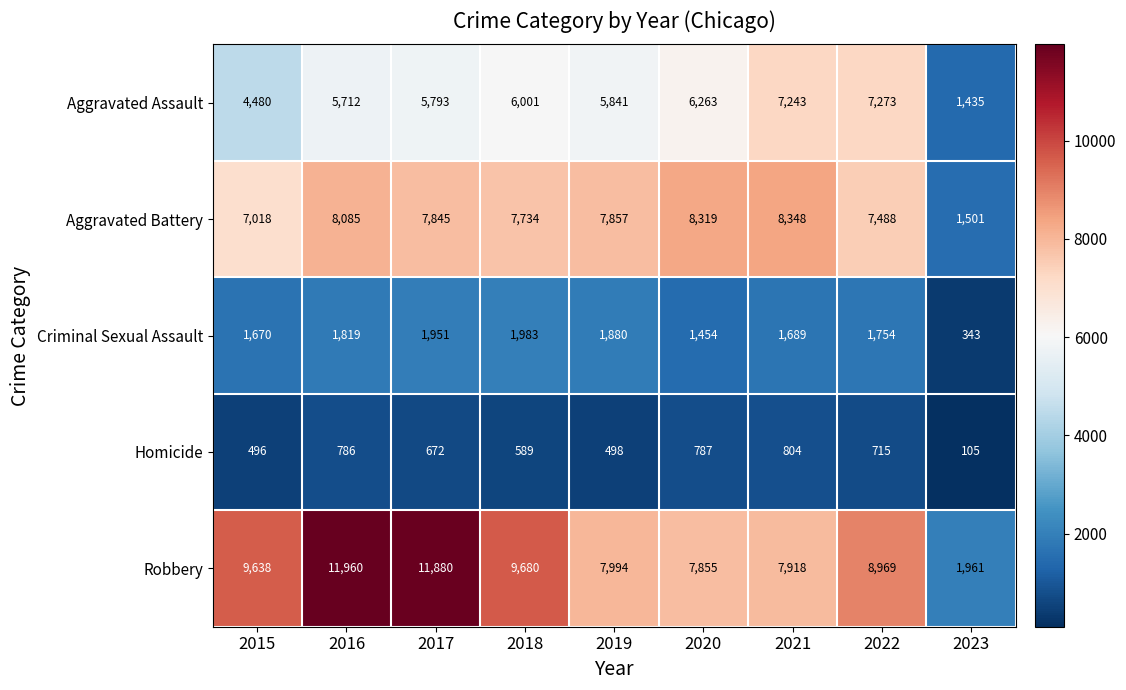

Which series has the largest range (max minus min)?

Robbery